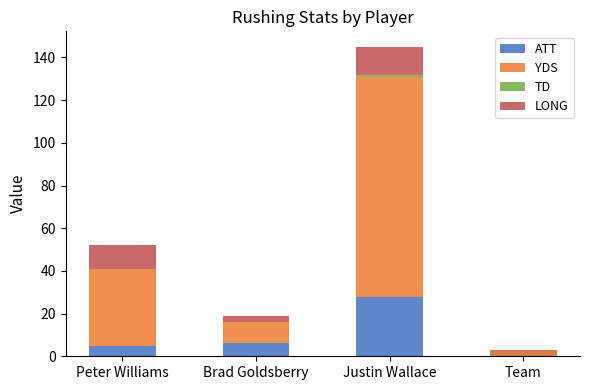

What is the label of the 2nd bar from the left?

Brad Goldsberry